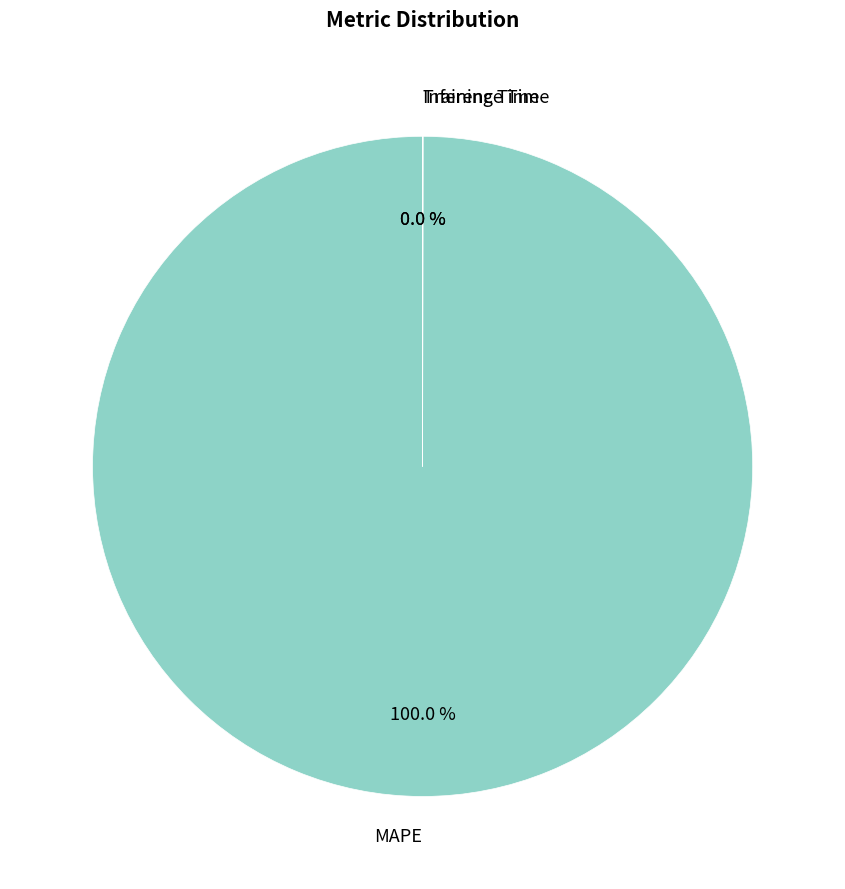

Does any single category account for the majority?

Yes